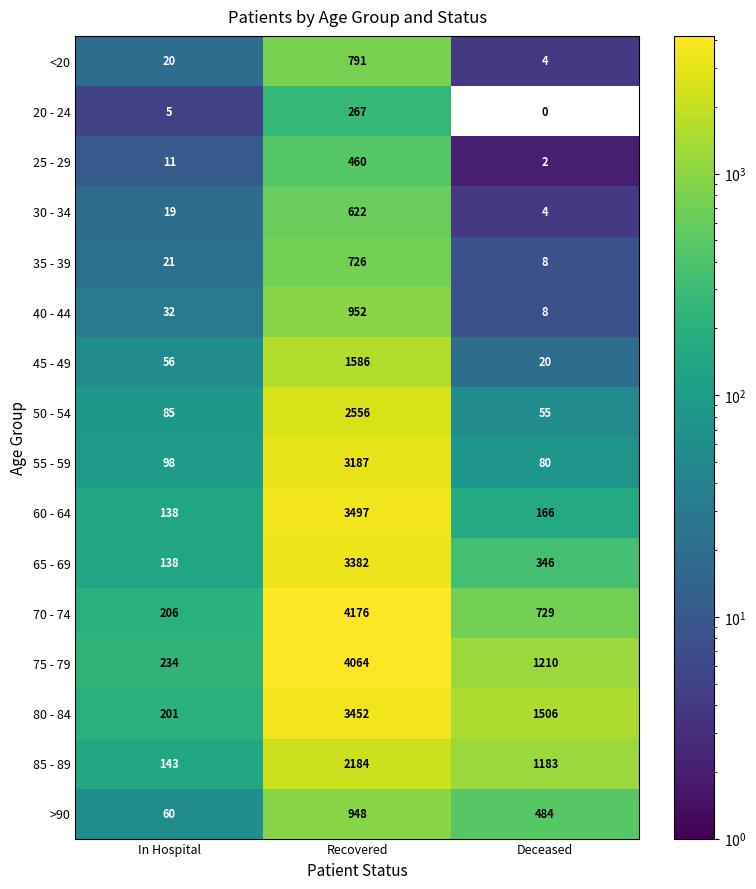

Rank the series by their maximum value, from lowest to highest.

20 - 24, 25 - 29, 30 - 34, 35 - 39, <20, >90, 40 - 44, 45 - 49, 85 - 89, 50 - 54, 55 - 59, 65 - 69, 80 - 84, 60 - 64, 75 - 79, 70 - 74